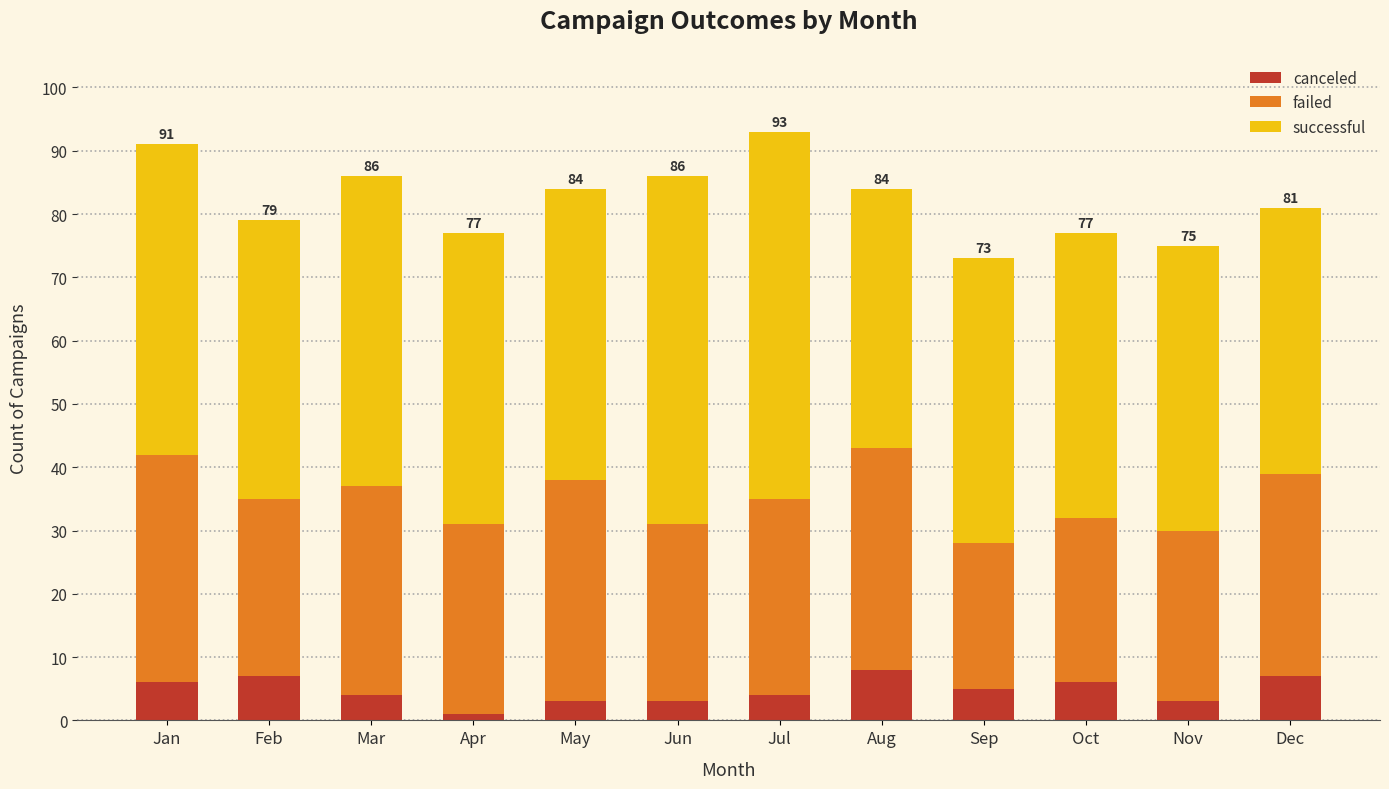

Read the canceled value at Mar.

4